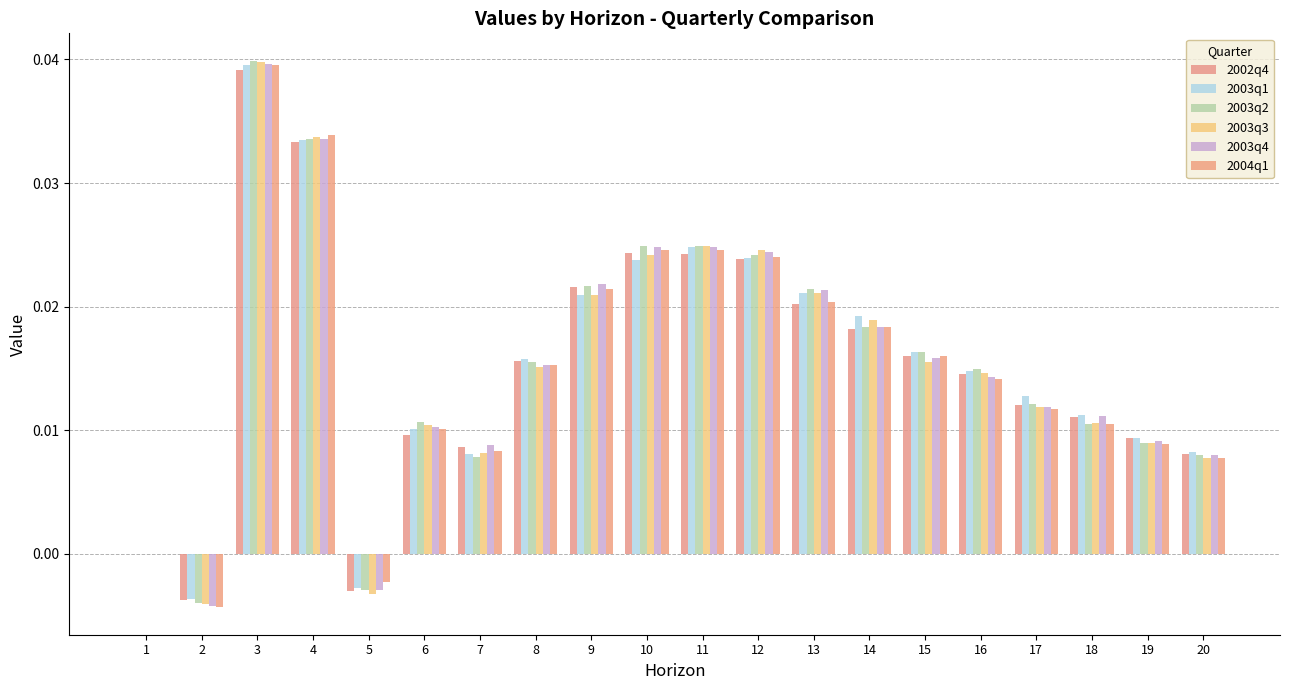

At how many categories does at least one series exceed 0?

17